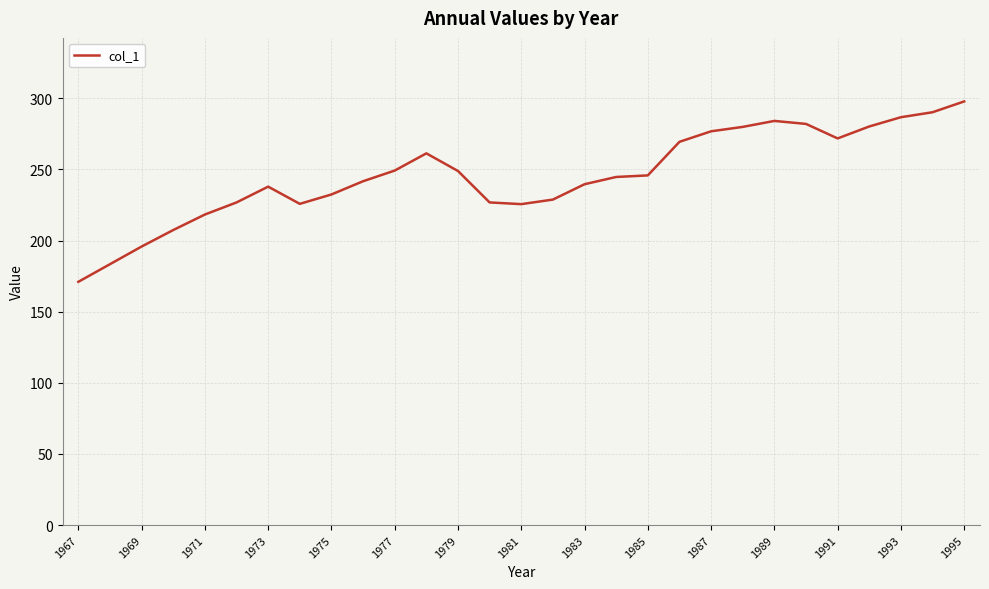

What is the difference between the maximum and minimum values?

126.8